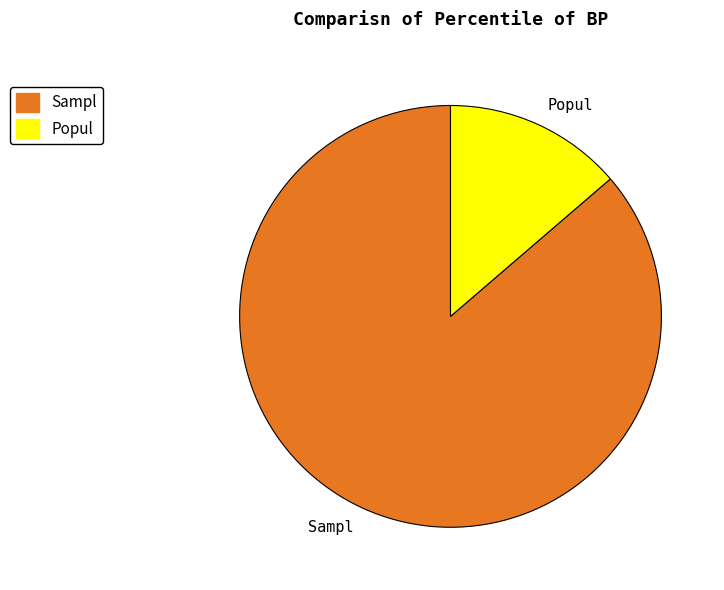

Between Sampl and Popul, which is larger?

Sampl